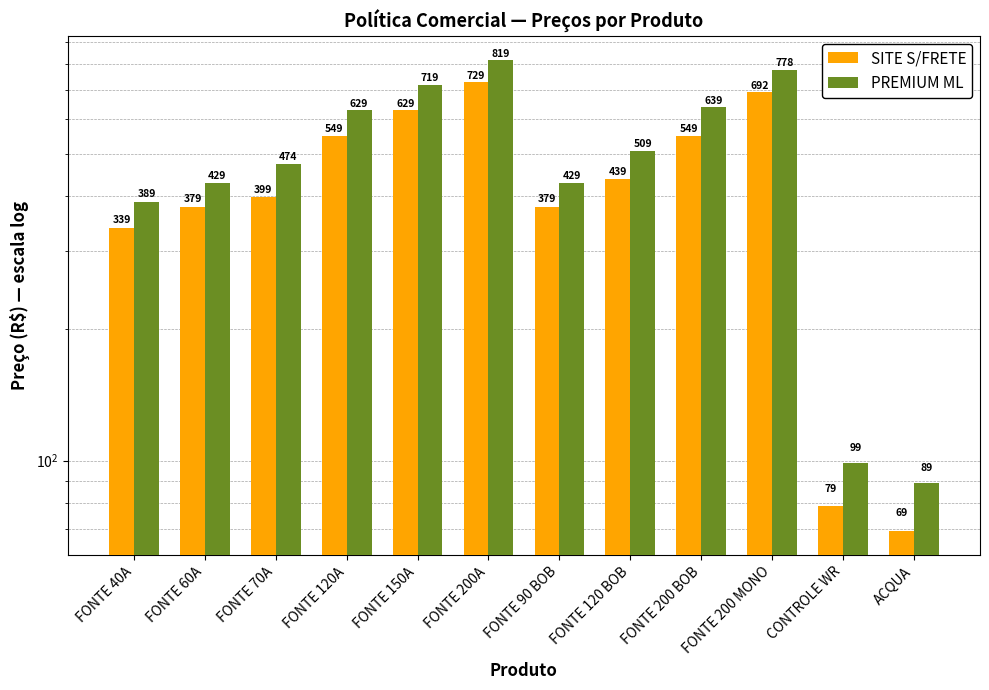

True or false: SITE S/FRETE has a value of 303.9 at FONTE 200 BOB.

False